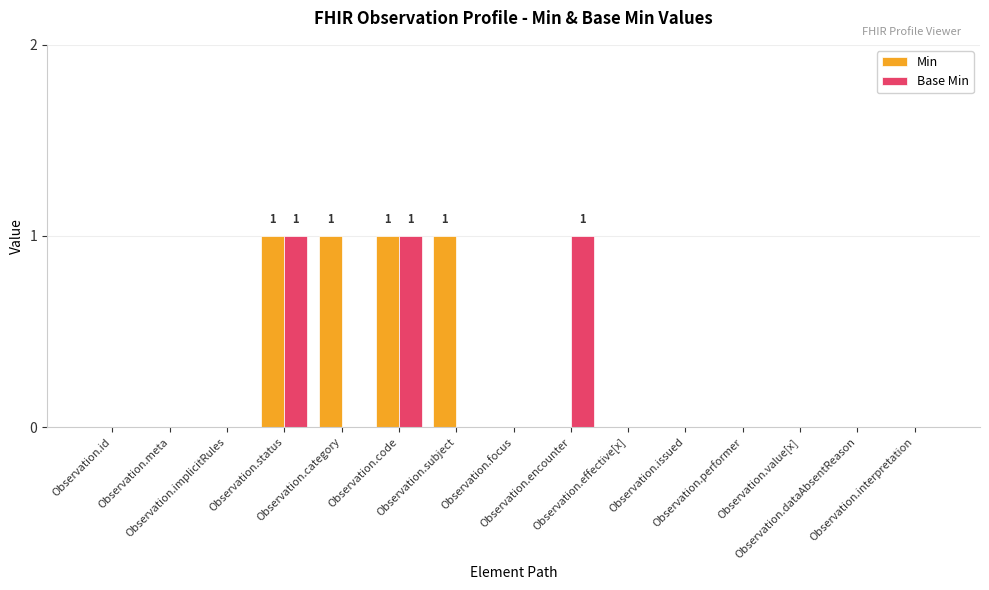

Are the bars horizontal?

No